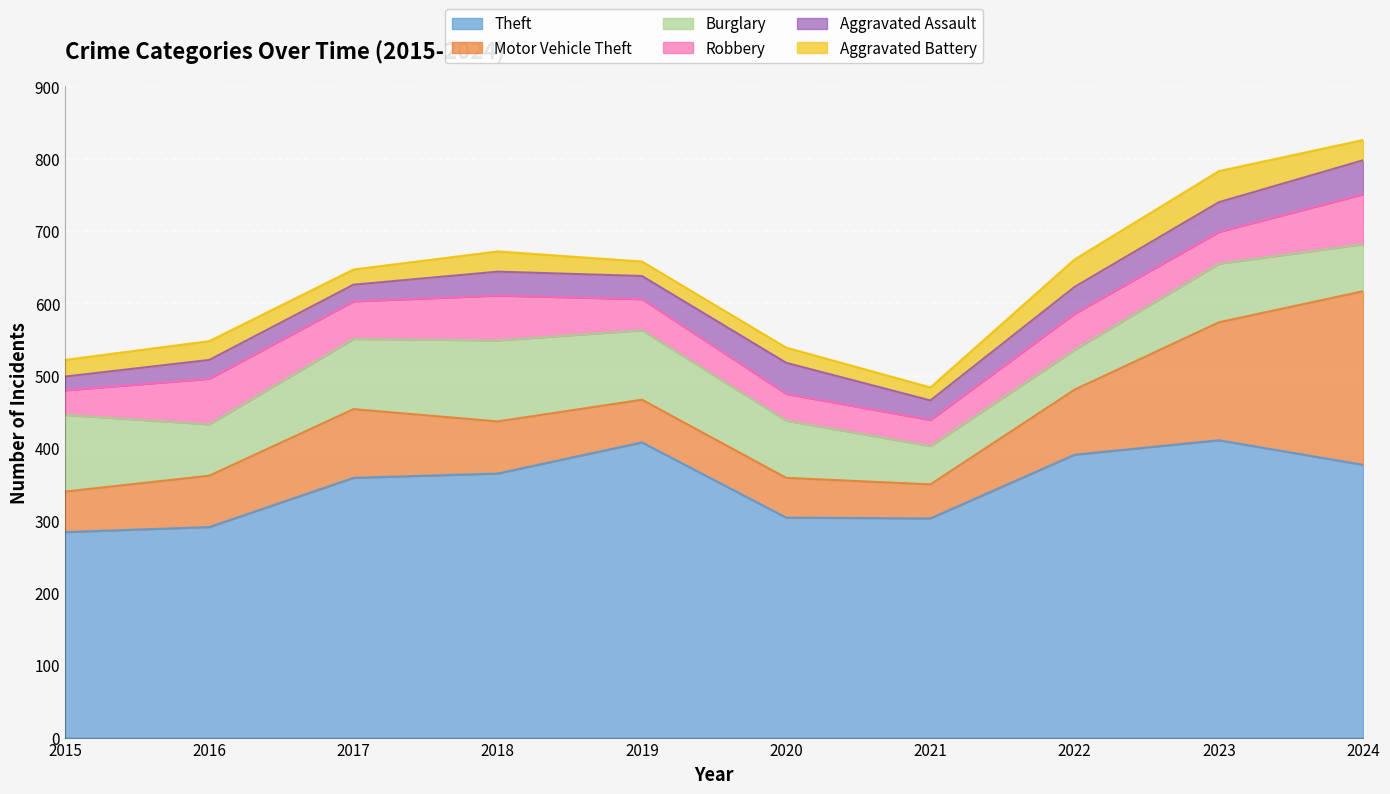

Between 2015 and 2022, which is larger?

2022